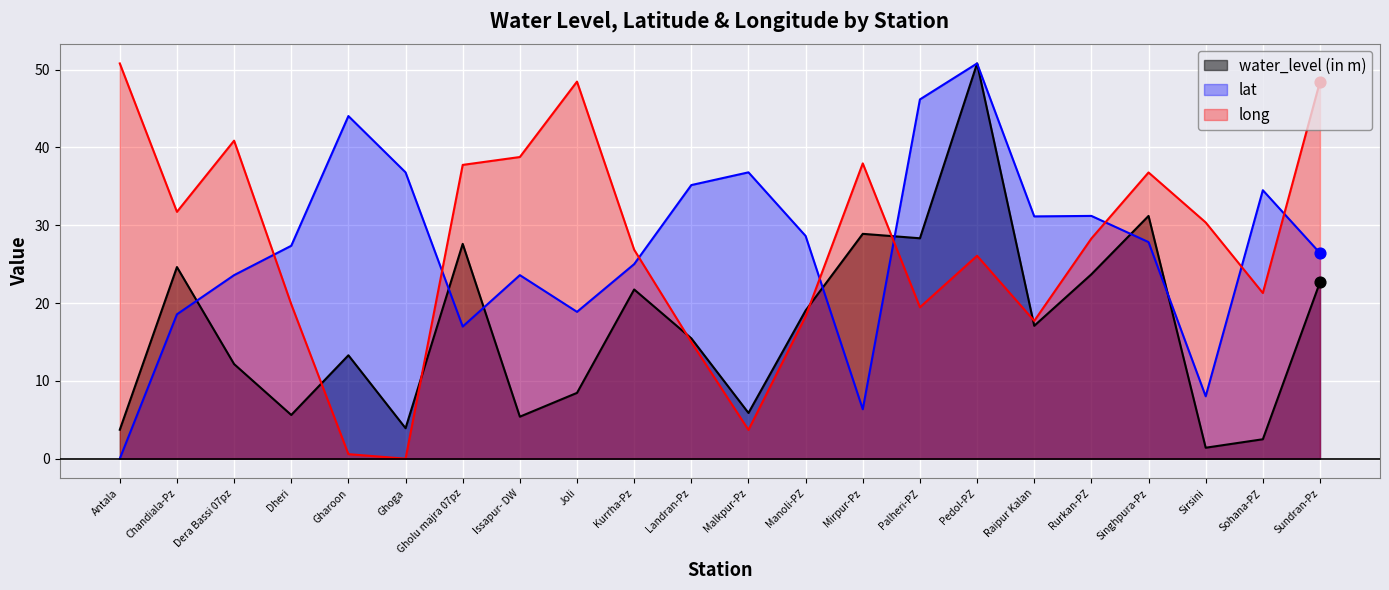

At how many categories does at least one series exceed 25?

22